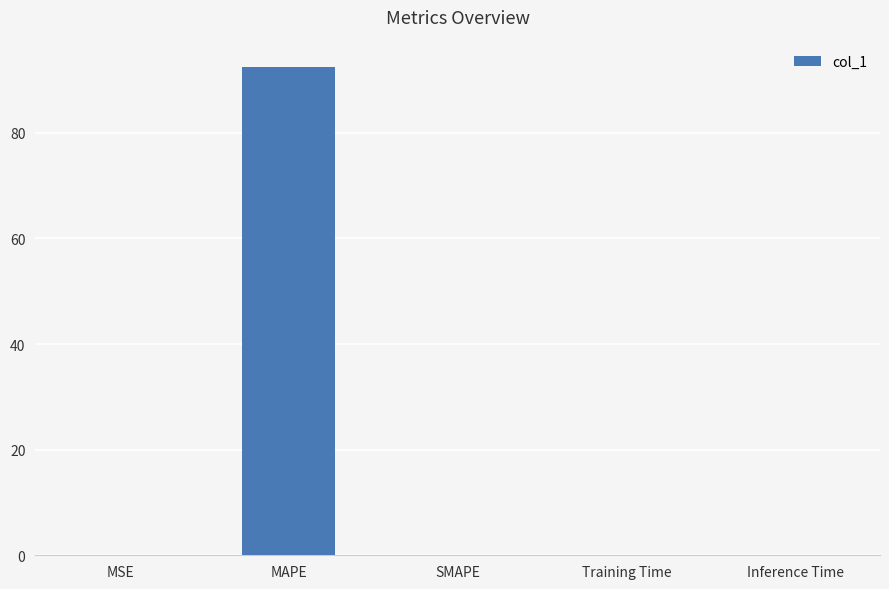

Is it true that the value at SMAPE is 40.2?

False